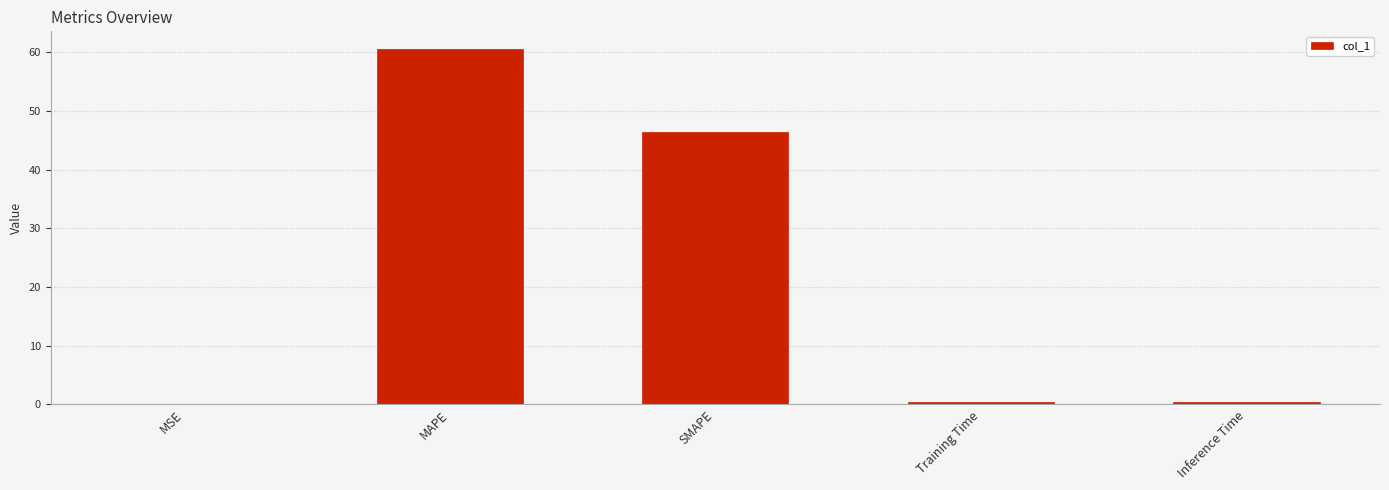

What is the sum of all values?

107.7